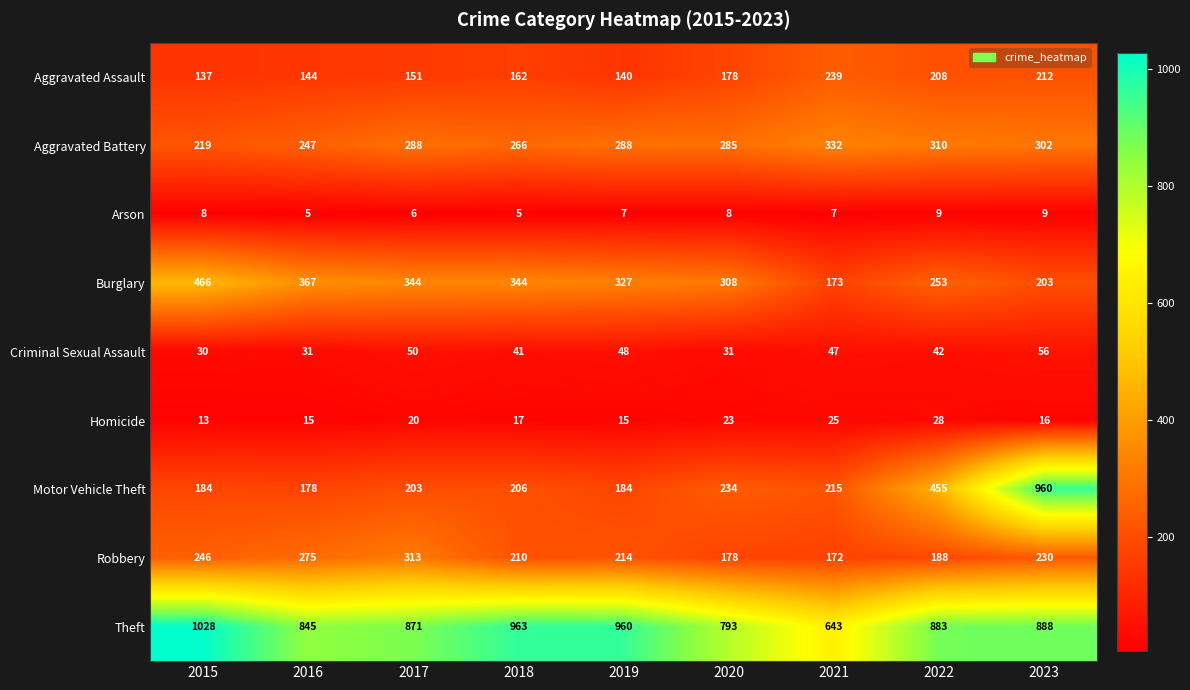

The value of Criminal Sexual Assault at 2018 is 41. True or false?

True